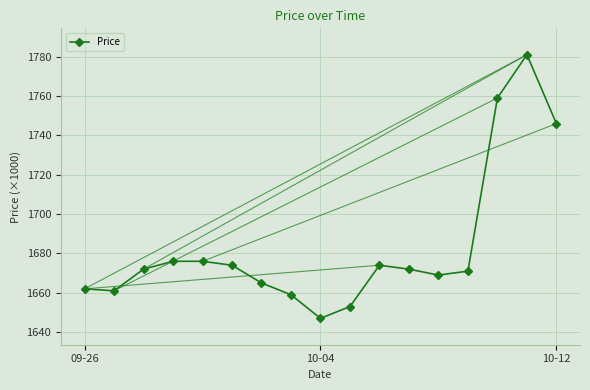

Reading left to right, list all the values displayed in this chart.

1662000	1661000	1672000	1676000	1676000	1674000	1665000	1659000	1647000	1653000	1674000	1672000	1669000	1671000	1759000	1781000	1746000